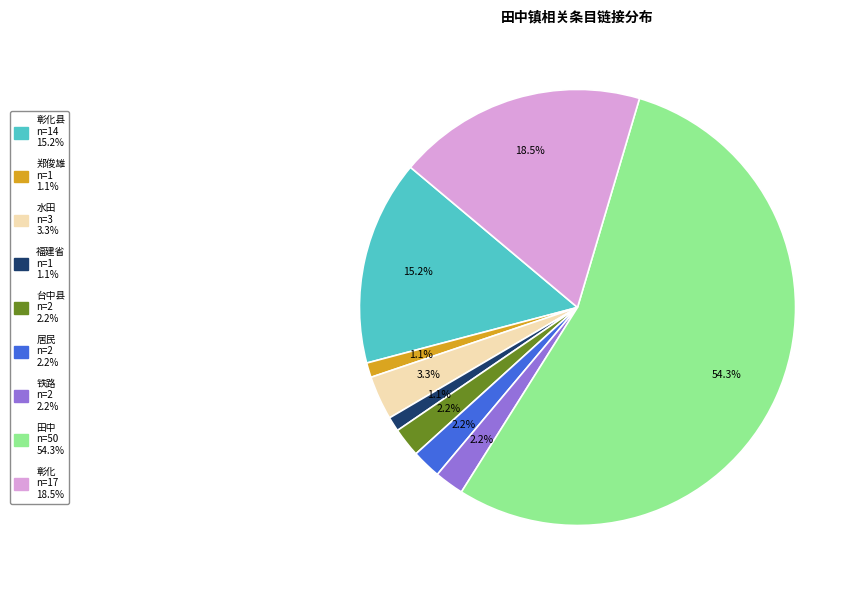

Does any single category account for the majority?

Yes